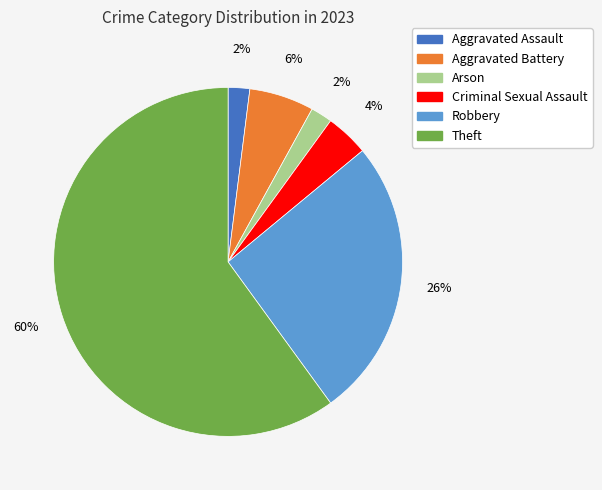

Does Arson account for over 50% of the chart?

No